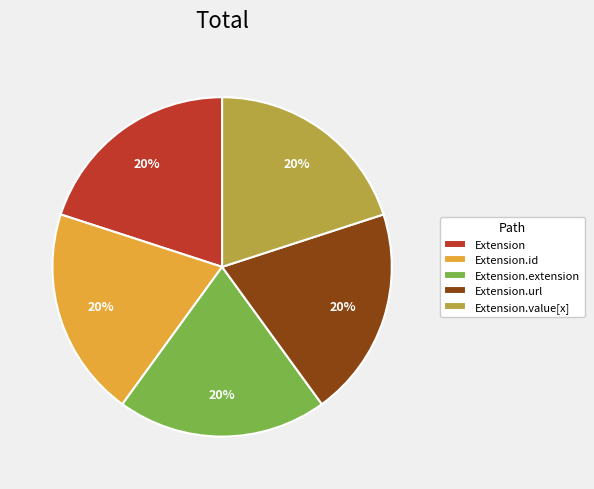

Does any single category account for the majority?

No